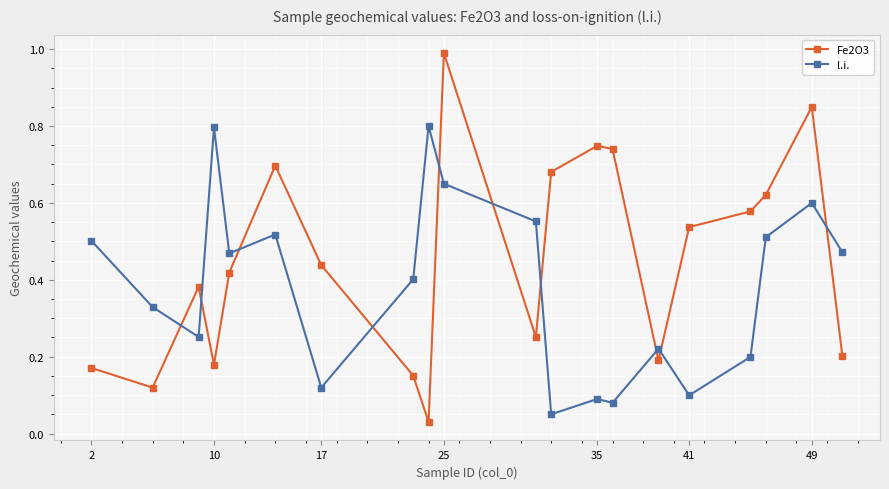

What is the greatest value displayed?

1.0